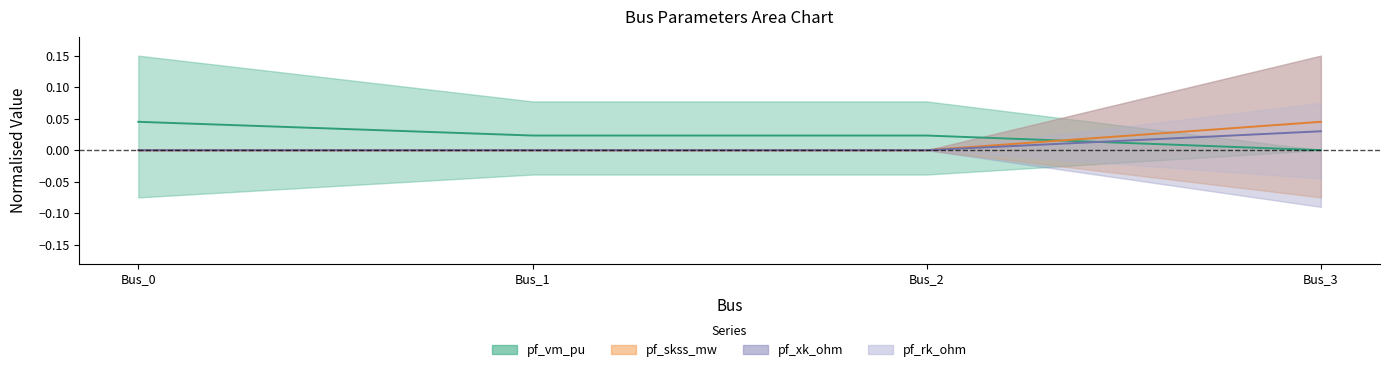

Count the pf_rk_ohm values in the range 0 to 1.

4